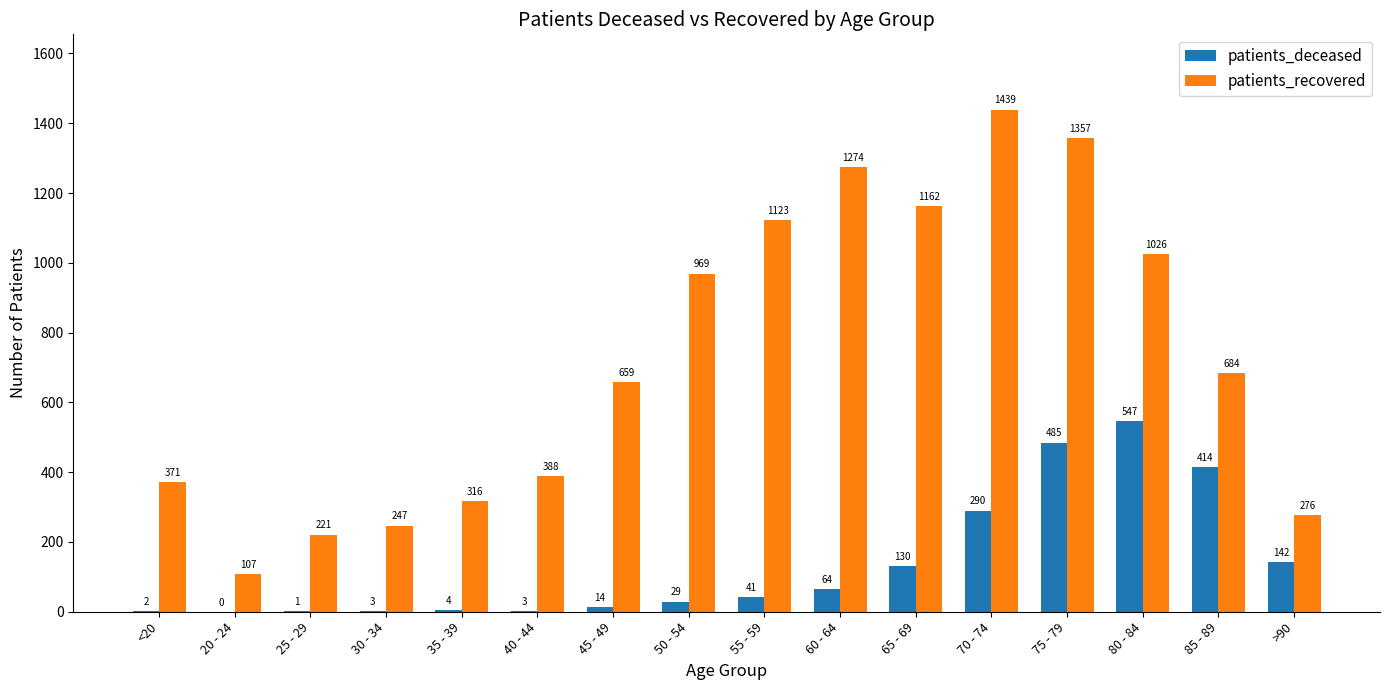

Is the value of patients_deceased at 35 - 39 greater than the value of patients_recovered at 45 - 49?

No